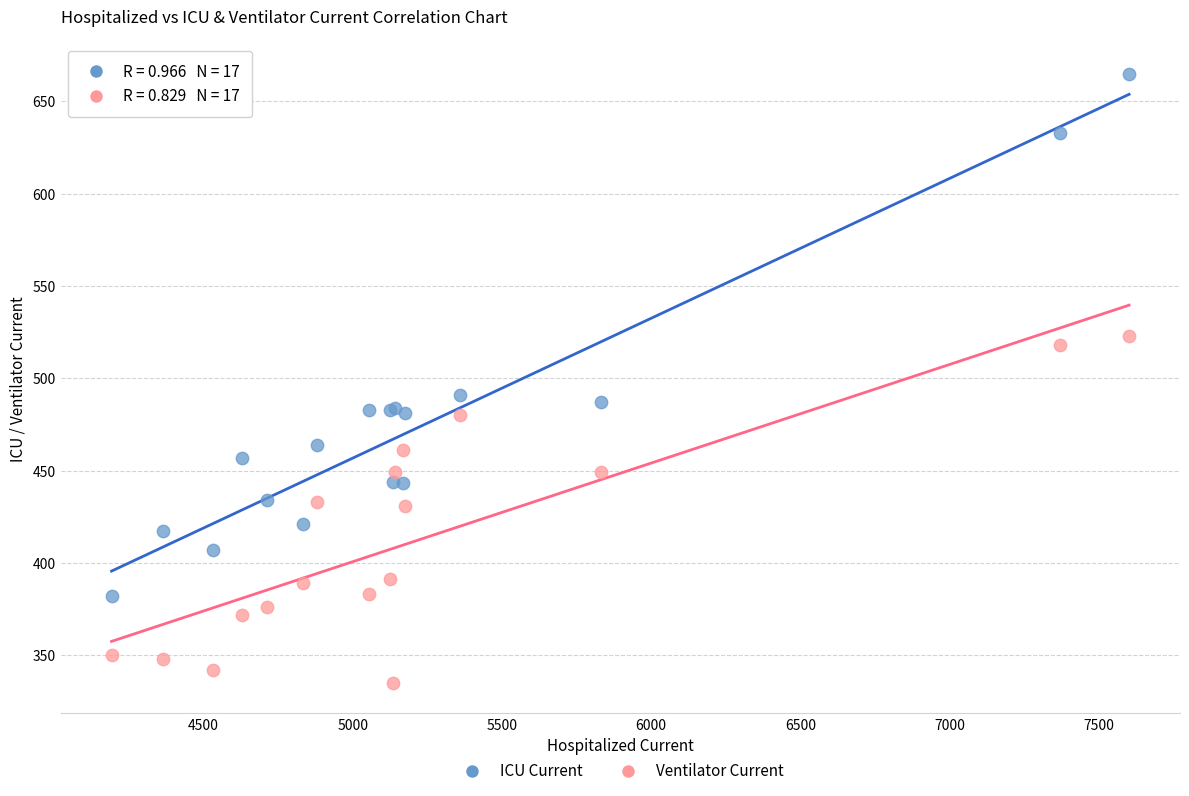

Which series contains the lowest Y value?

Ventilator Current